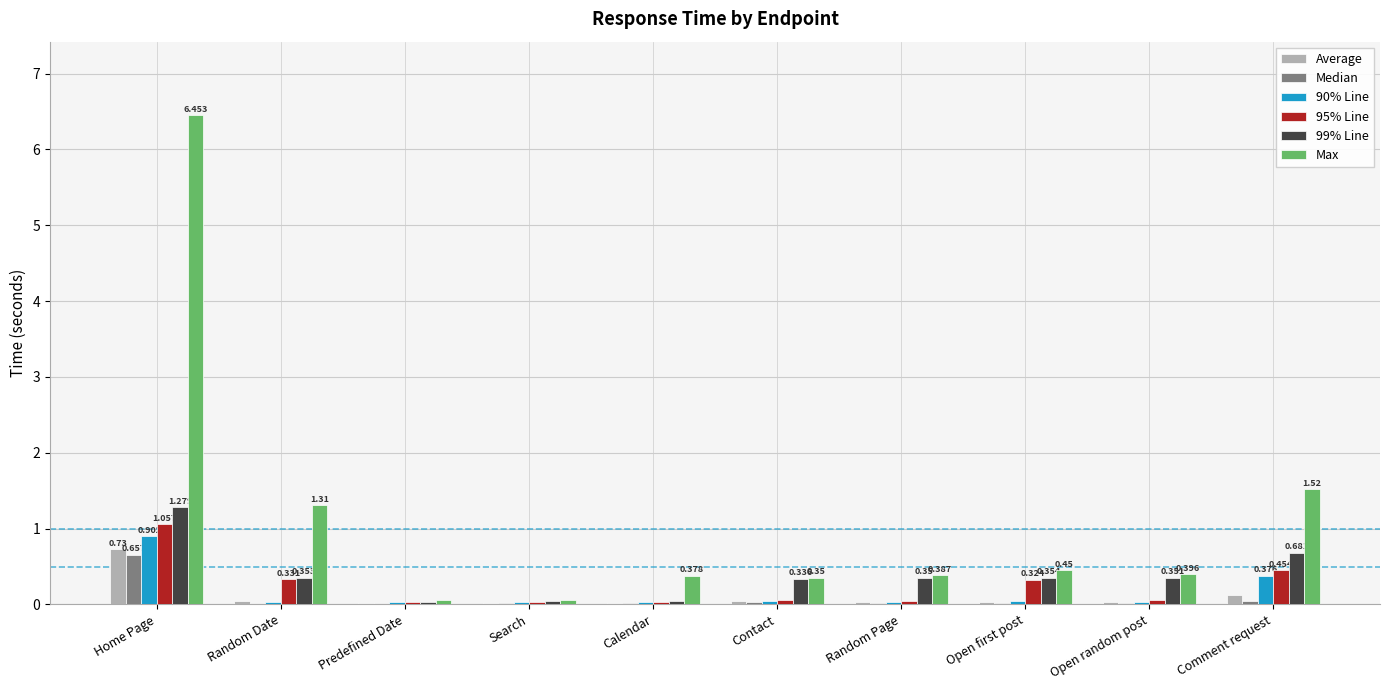

Which series has the largest total across all categories?

Max